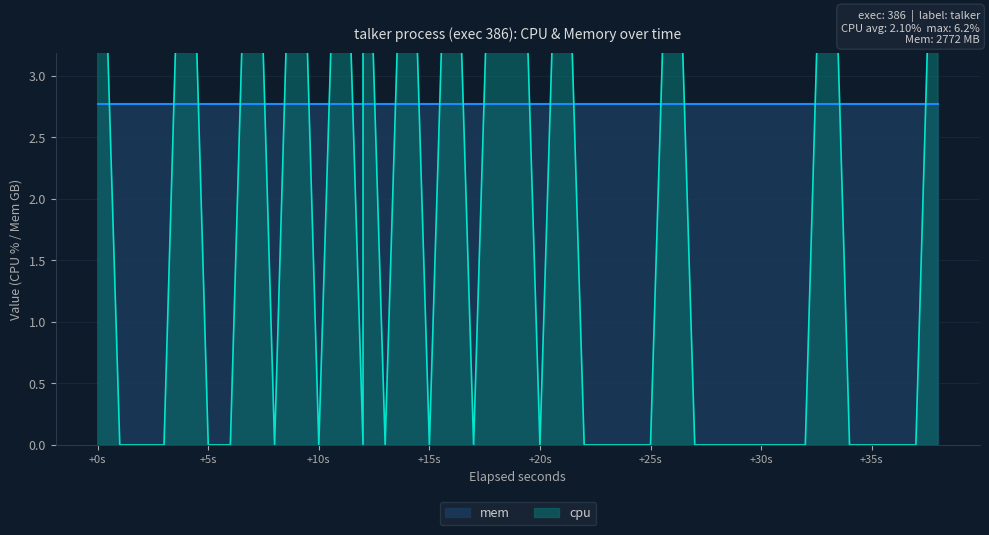

Which category has the highest value across all series?

+20s